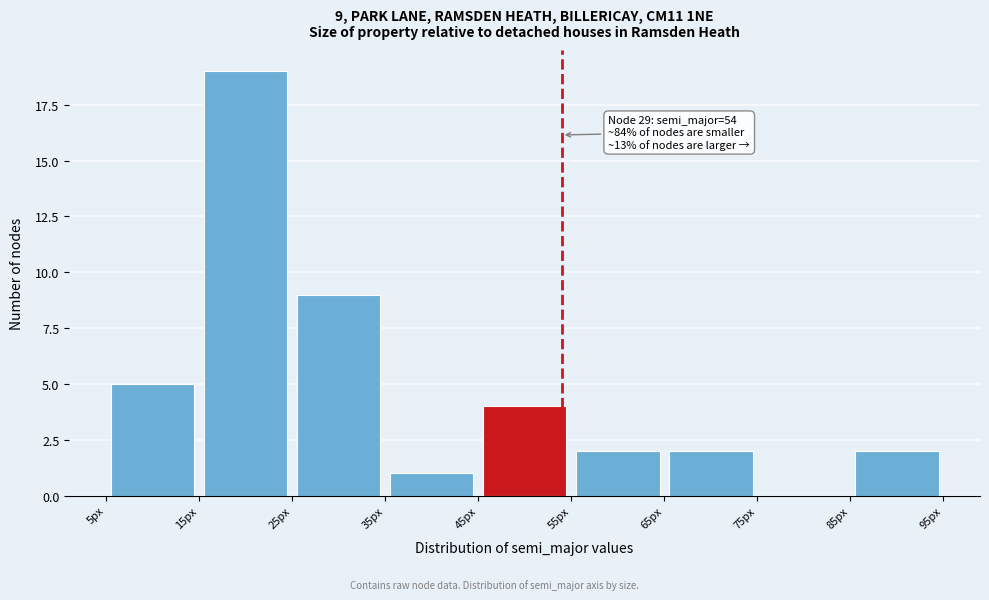

Which range on the x-axis has the tallest bar?

15 to 25